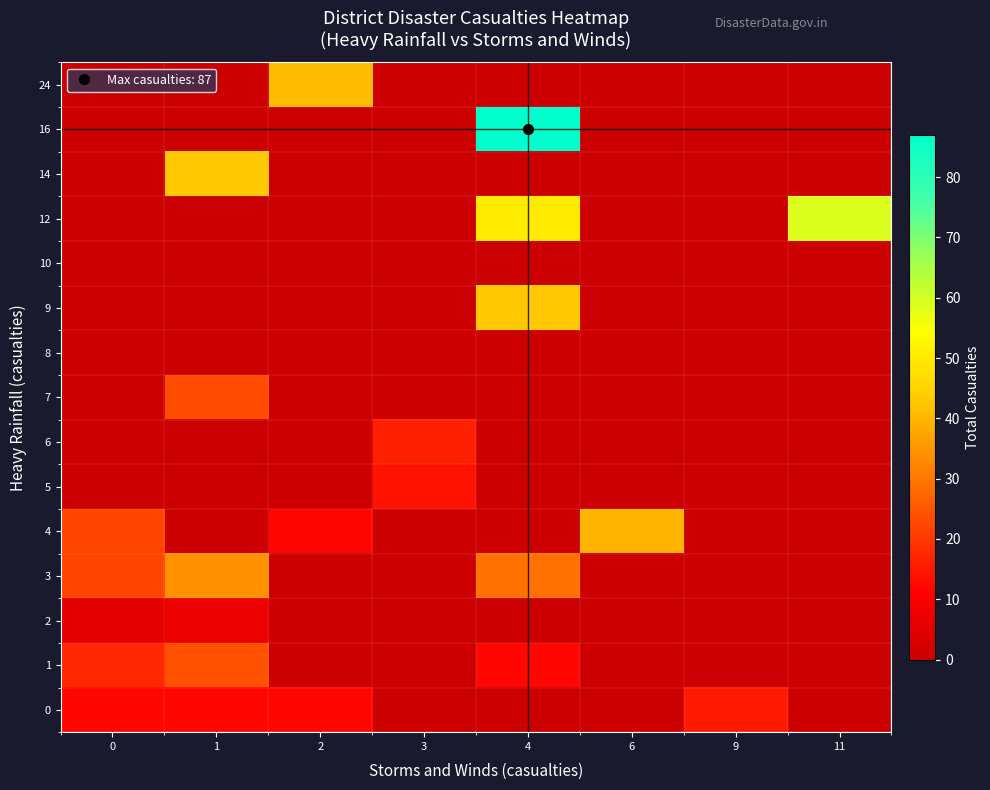

Reading right to left, transcribe all the data shown in this chart.

0: 11=0	9=15	6=0	4=0	3=0	2=12	1=12	0=12
1: 11=0	9=0	6=0	4=12	3=0	2=0	1=24	0=17
2: 11=0	9=0	6=0	4=0	3=0	2=0	1=7	0=5
3: 11=0	9=0	6=0	4=29	3=0	2=0	1=34	0=22
4: 11=0	9=0	6=40	4=0	3=0	2=12	1=0	0=22
5: 11=0	9=0	6=0	4=0	3=14	2=0	1=0	0=0
6: 11=0	9=0	6=0	4=0	3=16	2=0	1=0	0=0
7: 11=0	9=0	6=0	4=0	3=0	2=0	1=23	0=0
8: 11=0	9=0	6=0	4=0	3=0	2=0	1=0	0=0
9: 11=0	9=0	6=0	4=43	3=0	2=0	1=0	0=0
10: 11=0	9=0	6=0	4=0	3=0	2=0	1=0	0=0
12: 11=59	9=0	6=0	4=50	3=0	2=0	1=0	0=0
14: 11=0	9=0	6=0	4=0	3=0	2=0	1=43	0=0
16: 11=0	9=0	6=0	4=87	3=0	2=0	1=0	0=0
24: 11=0	9=0	6=0	4=0	3=0	2=41	1=0	0=0